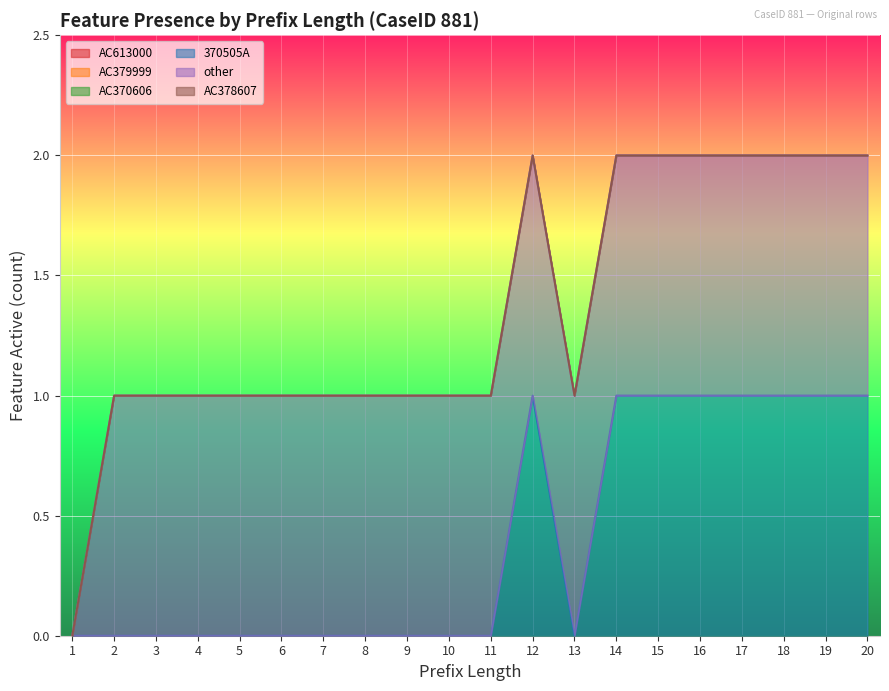

True or false: other and 370505A cross at least once.

False